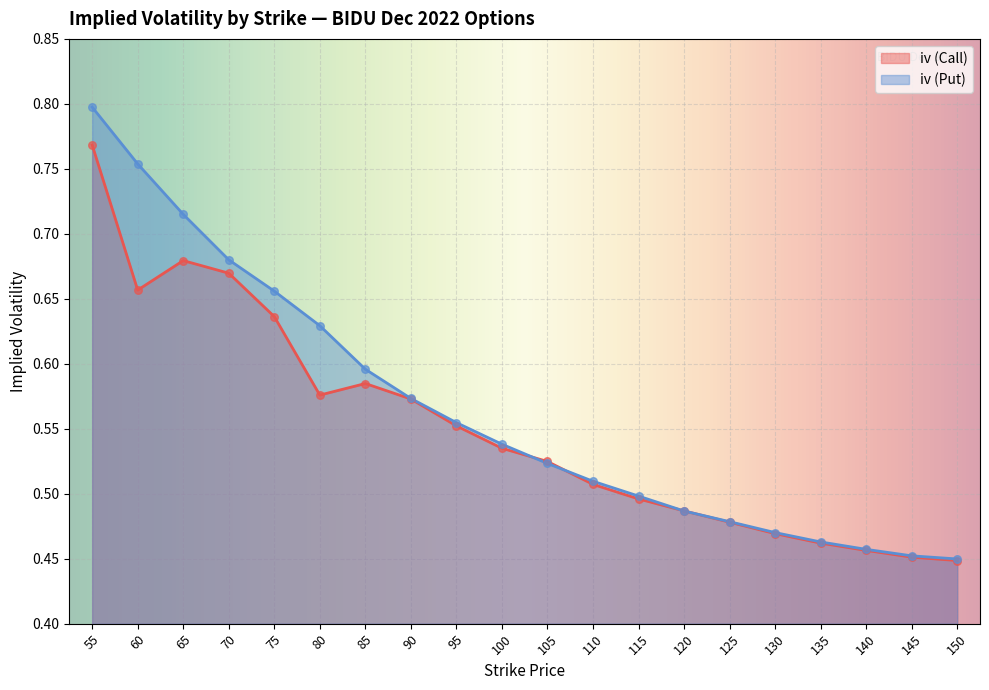

Which series reaches the maximum Y coordinate?

iv (Put)